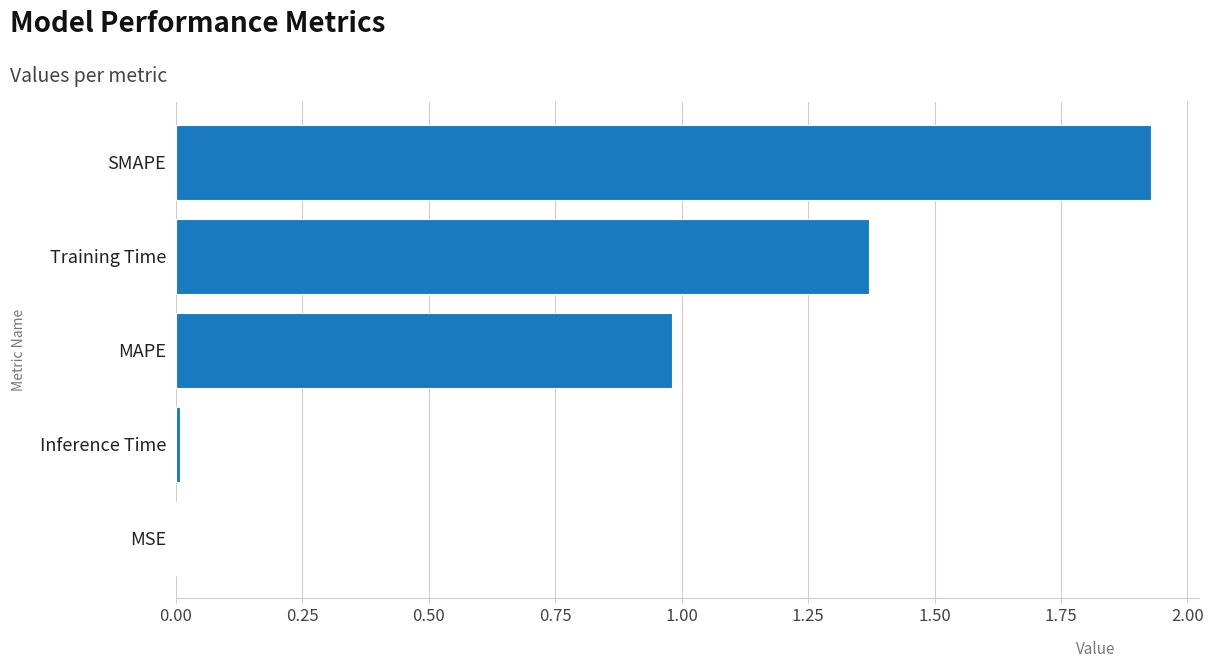

What is the approximate value at MAPE?

1.0